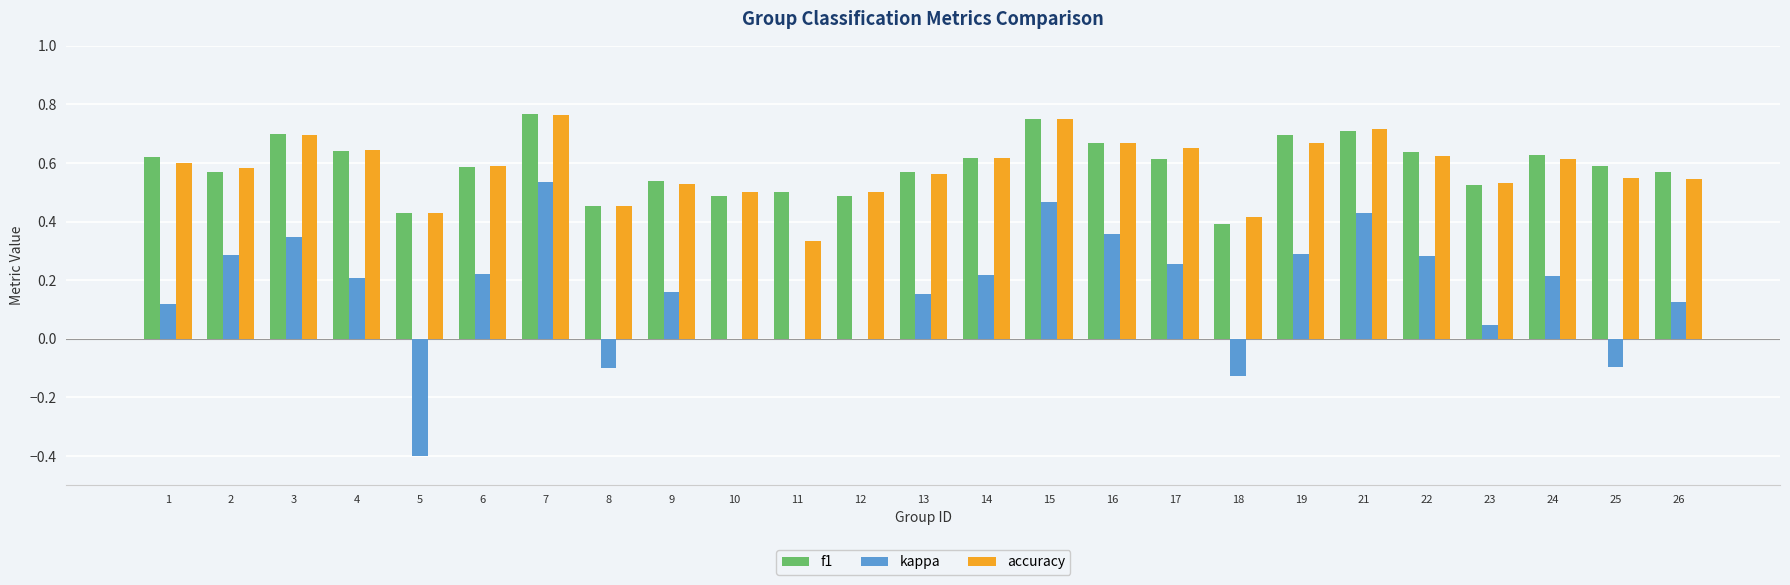

The accuracy series shows 0.8 at 13. True or false?

False